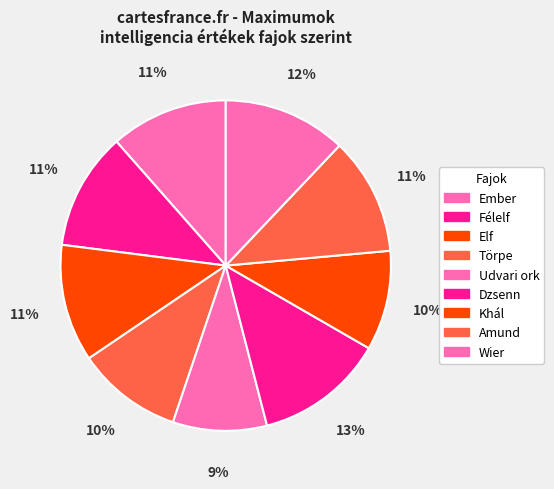

How many slices are in this pie chart?

9